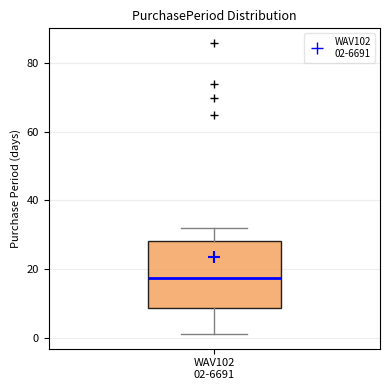

Read this box plot against the y-axis: the position of the median line, the range covered by the box, and the ends of both whiskers. The values are not printed on the chart, so give them approximately, as read against the axis.

median 18, box 8 to 28, whiskers 2 to 32